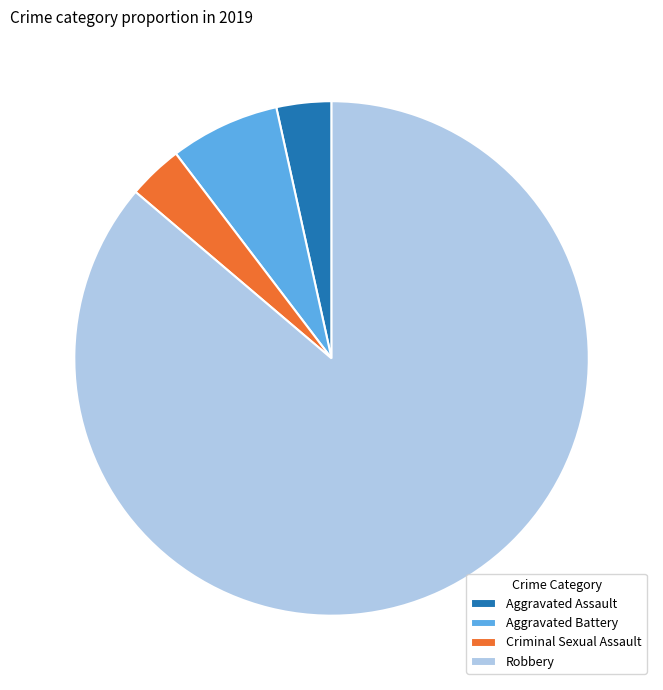

Between Robbery and Aggravated Assault, which is larger?

Robbery